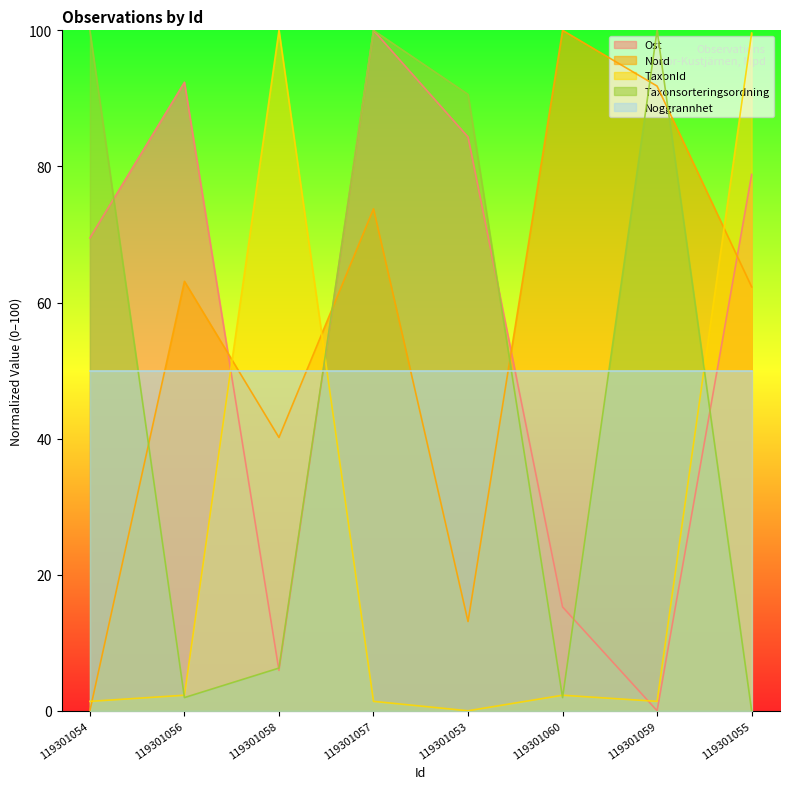

Is it true that Taxonsorteringsordning equals 99.9 at 119301054?

True